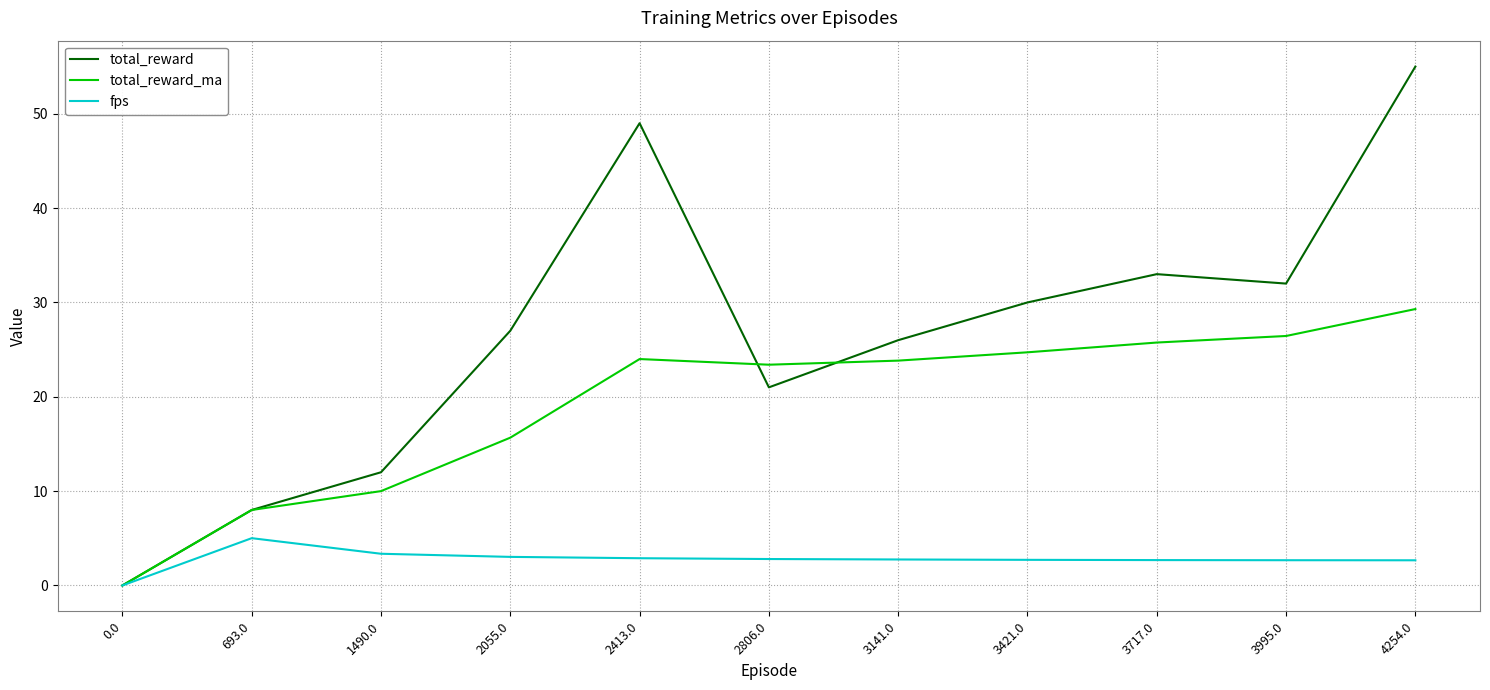

Is this an area chart (filled region under the line)?

No